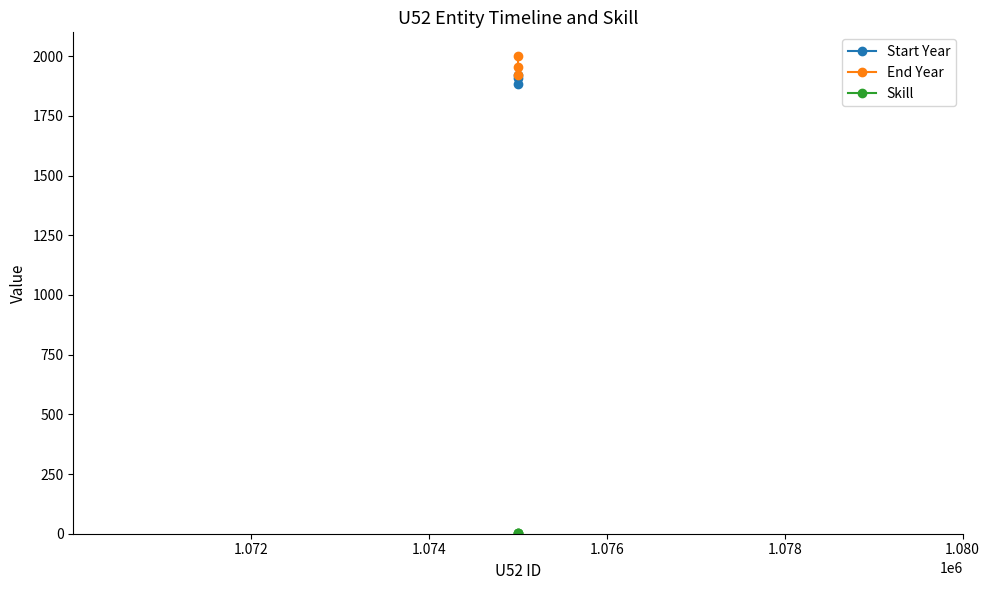

How many data points does each series have?

3